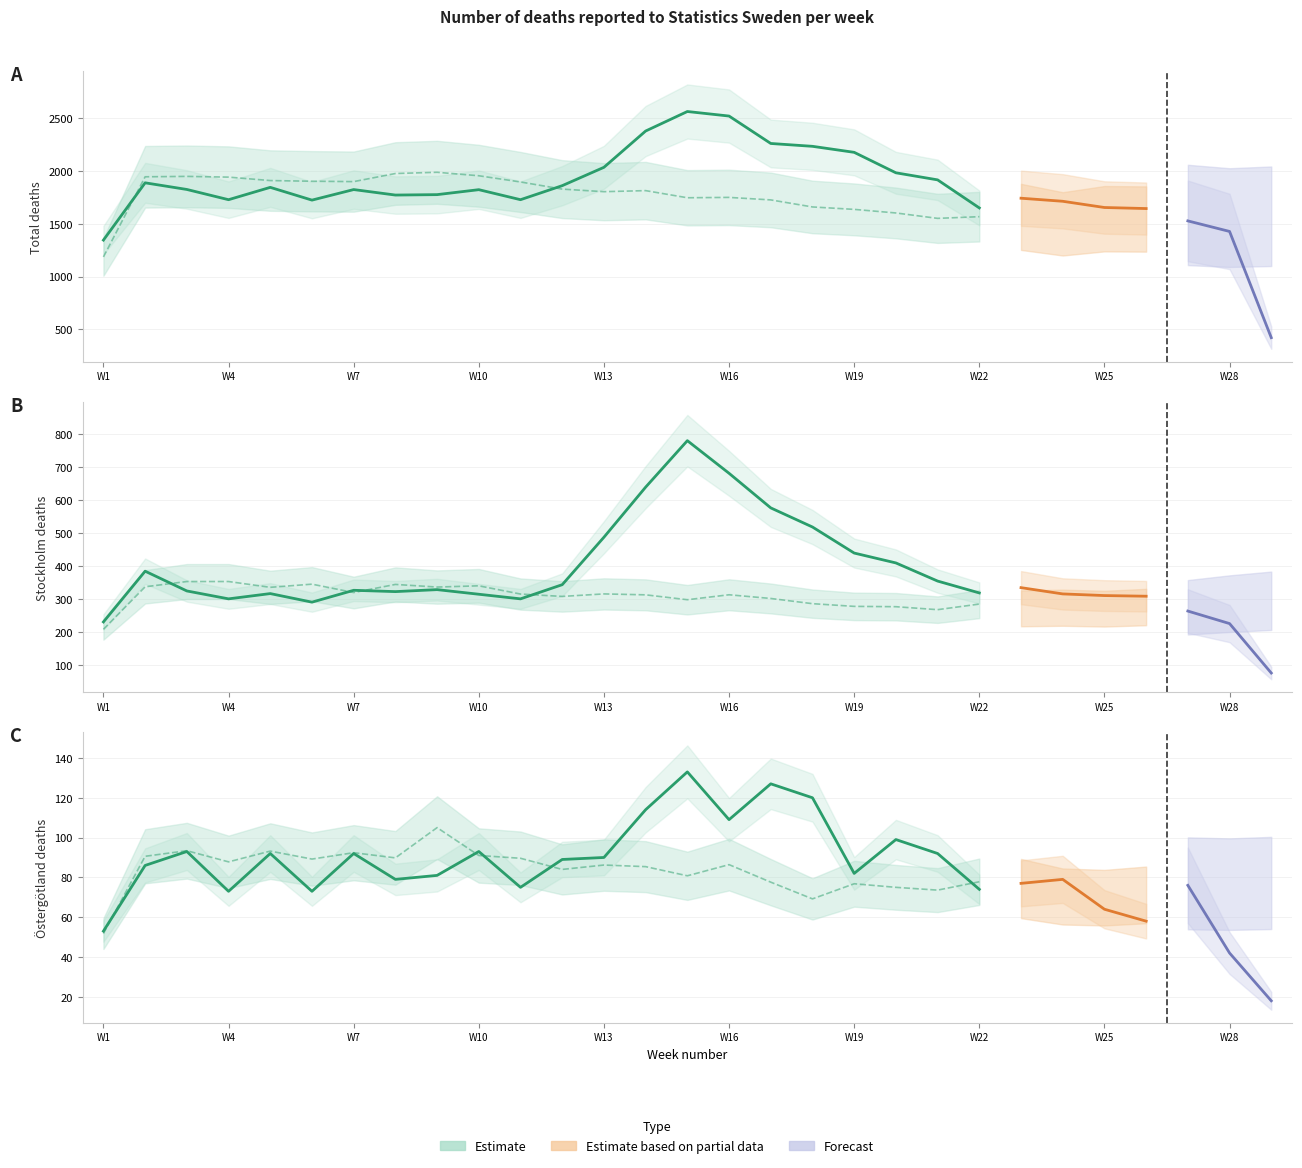

Which category has the highest value in the Stockholm 2020 series?

15